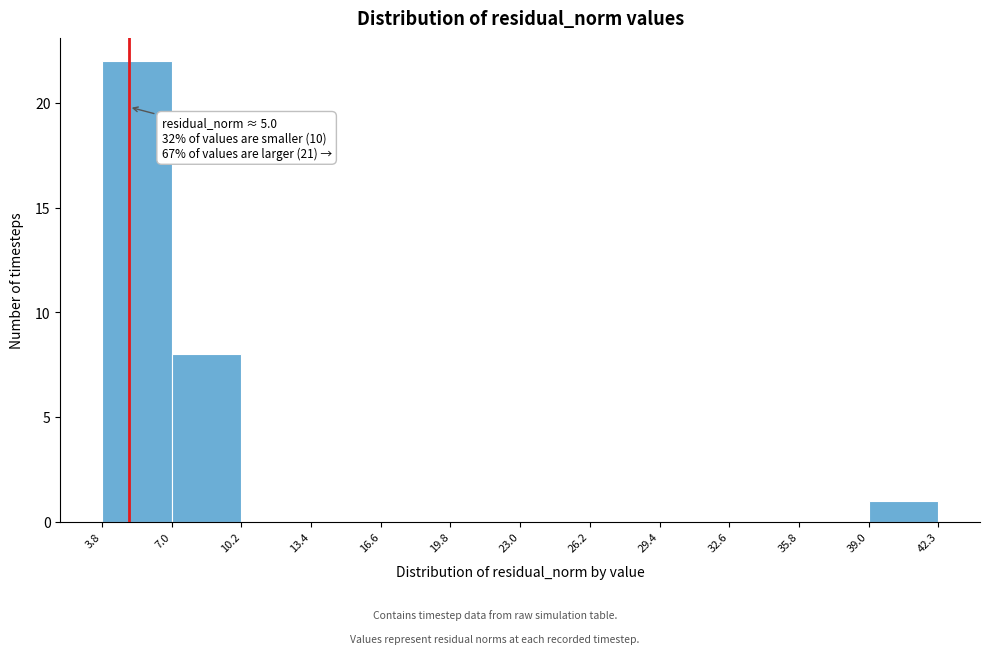

Over which range of the x-axis is the bar tallest?

3.8 to 7.0